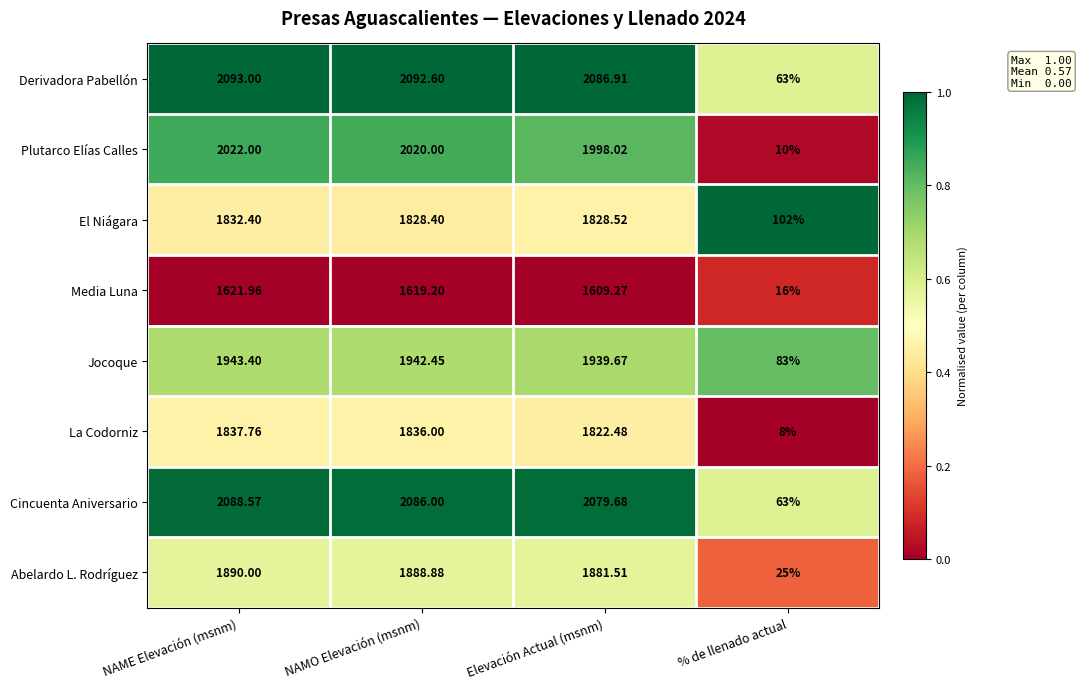

Rank the series at NAME Elevación (msnm) from lowest to highest value.

Media Luna, El Niágara, La Codorniz, Abelardo L. Rodríguez, Jocoque, Plutarco Elías Calles, Cincuenta Aniversario, Derivadora Pabellón